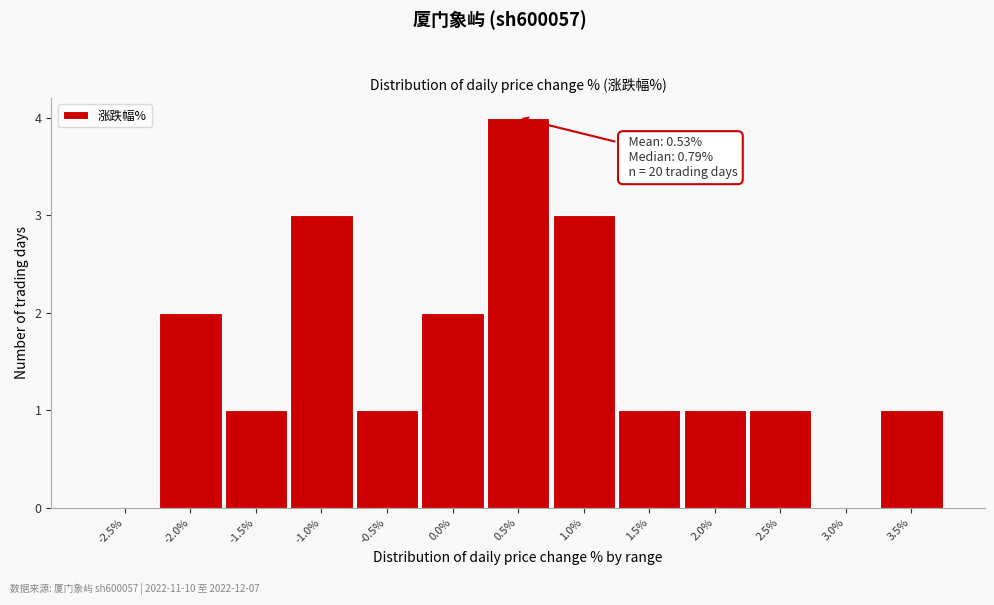

Reading right to left, list all the values displayed in this chart.

3.5%=1	3.0%=0	2.5%=1	2.0%=1	1.5%=1	1.0%=3	0.5%=4	0.0%=2	-0.5%=1	-1.0%=3	-1.5%=1	-2.0%=2	-2.5%=0